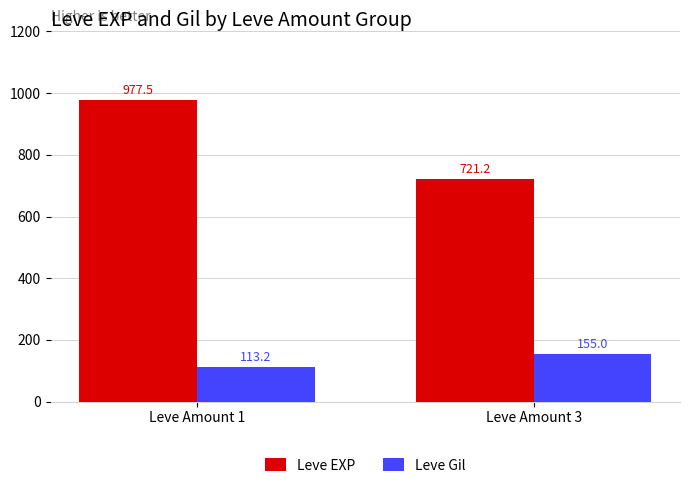

The Leve EXP series shows 1074.6 at Leve Amount 3. True or false?

False